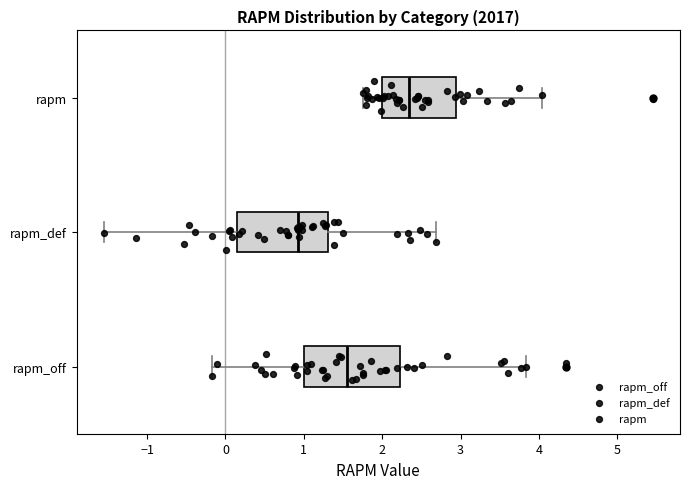

Reading bottom to top, read every box against the x-axis: the position of its median line, the range the box covers, and the ends of its whiskers. The values are not printed on the chart, so give them approximately, as read against the axis.

rapm_off: median 1.5, box 1.0 to 2.2, whiskers -0.2 to 3.8
rapm_def: median 0.9, box 0.1 to 1.3, whiskers -1.5 to 2.7
rapm: median 2.3, box 2.0 to 2.9, whiskers 1.8 to 4.0